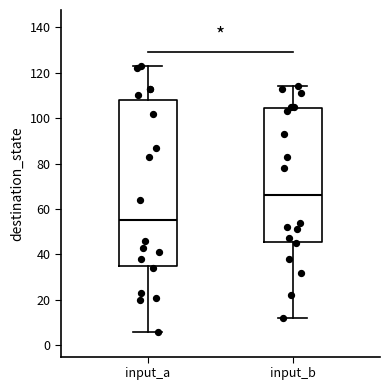

Where is the lower edge of the box for input_b on the y-axis? The values are not printed on the chart, so give them approximately, as read against the axis.

46